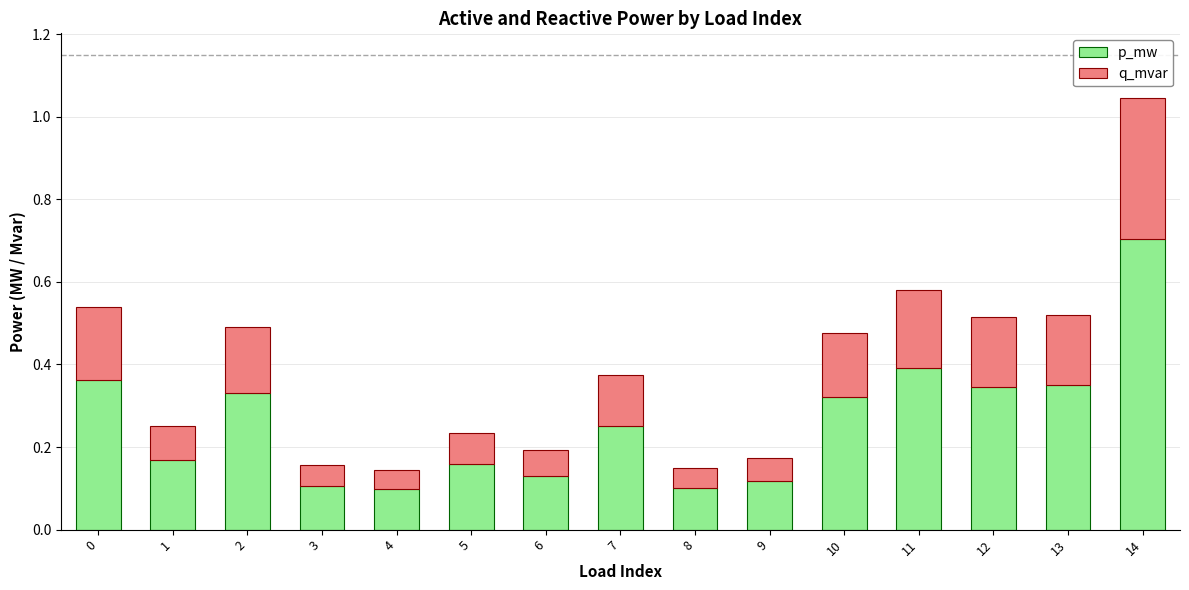

At which category is the sum across all series the highest?

14